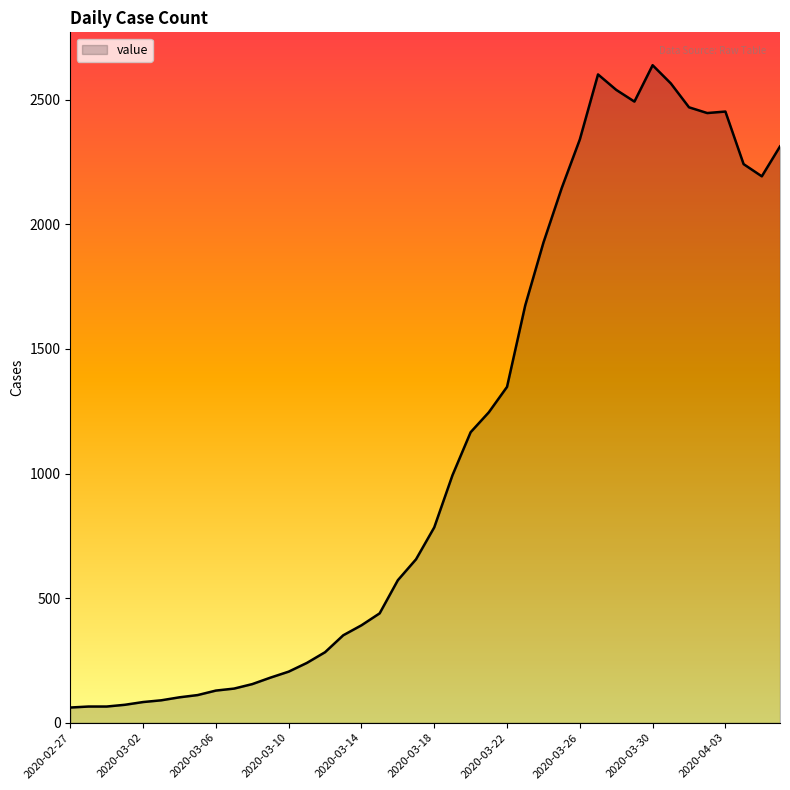

What is the difference between the maximum and minimum values?

2578